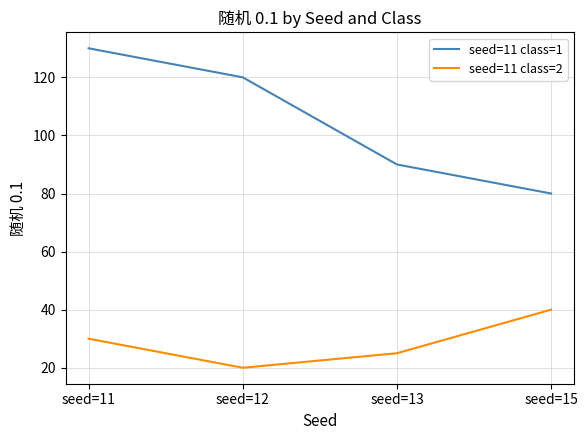

True or false: seed=11 class=2 and seed=11 class=1 cross at least once.

False